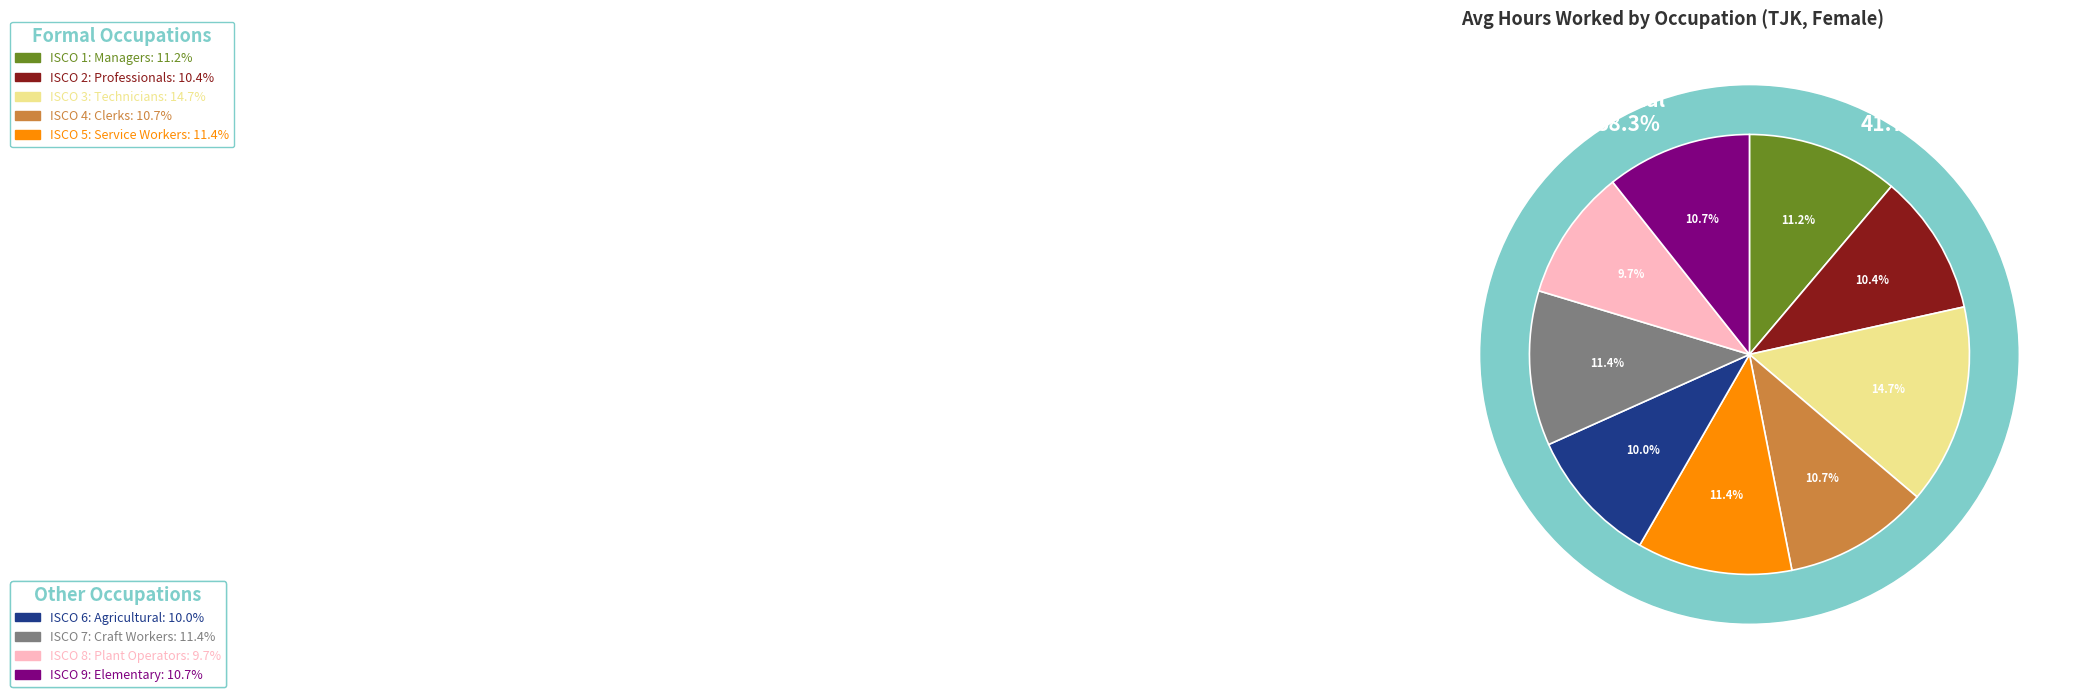

Is ocu_isco88_7 the majority of the pie?

No